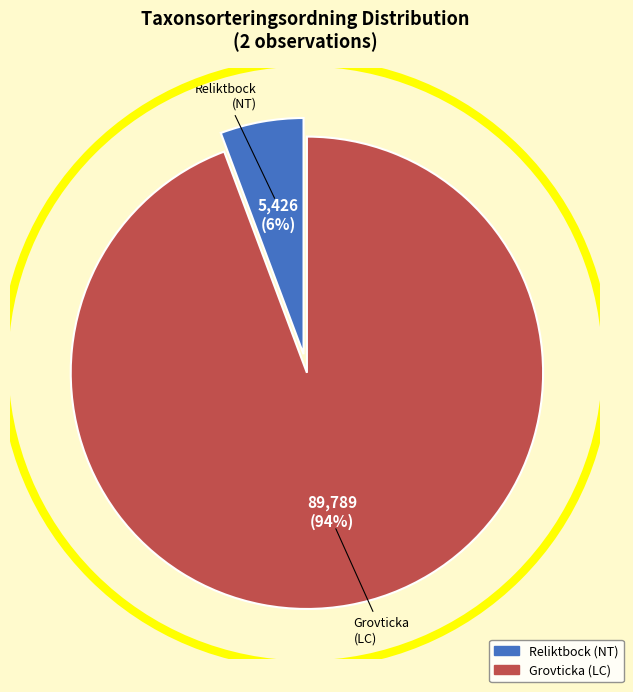

To the nearest percent, what is the average slice percentage?

50%